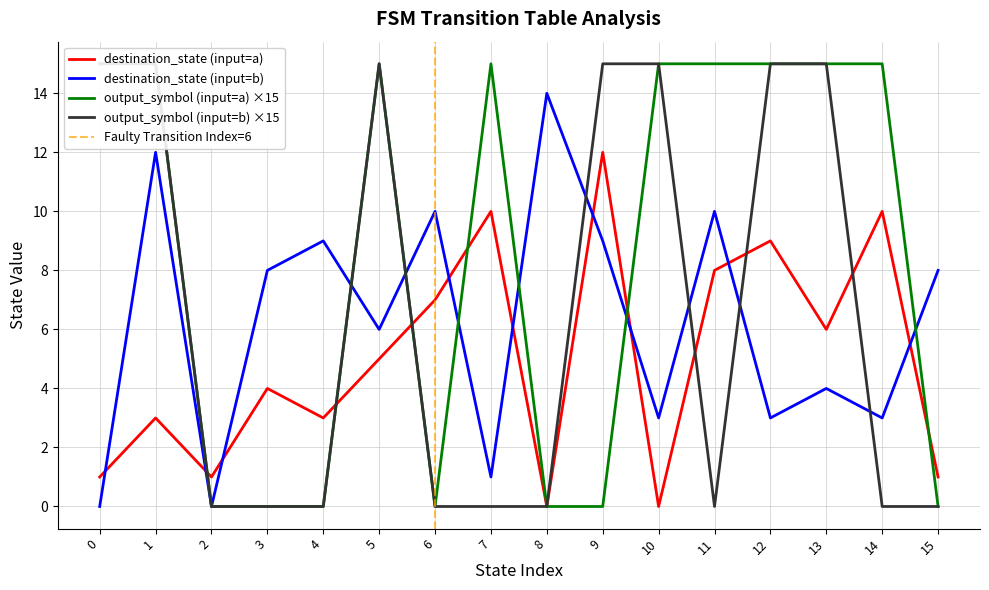

Count the input_symbol_num values in the range 0 to 1.

32